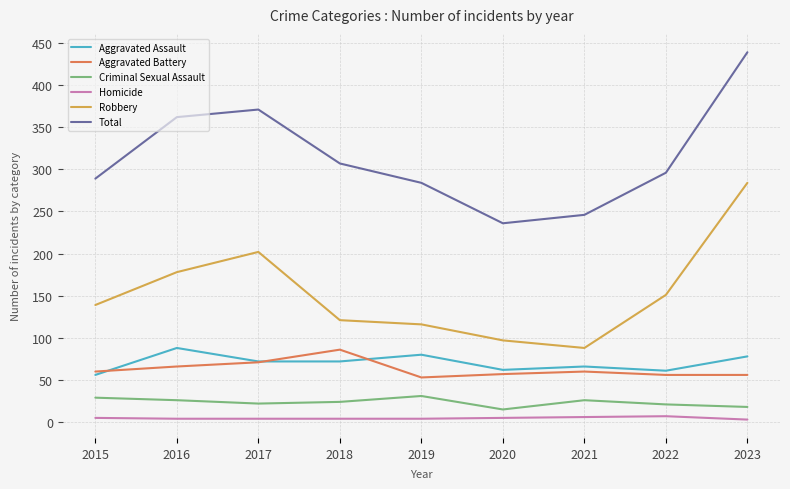

True or false: Total and Aggravated Assault cross at least once.

False